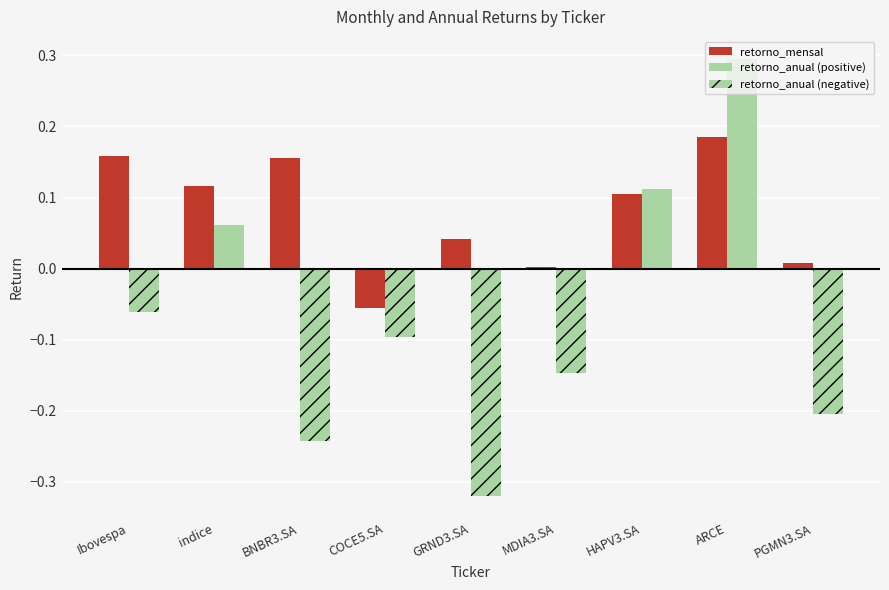

Reading right to left, transcribe all the data shown in this chart.

retorno_mensal: 0.0	0.2	0.1	0.0	0.0	-0.1	0.2	0.1	0.2
retorno_anual (positive): 0.0	0.3	0.1	0.0	0.0	0.0	0.0	0.1	0.0
retorno_anual (negative): -0.2	0.0	0.0	-0.1	-0.3	-0.1	-0.2	0.0	-0.1